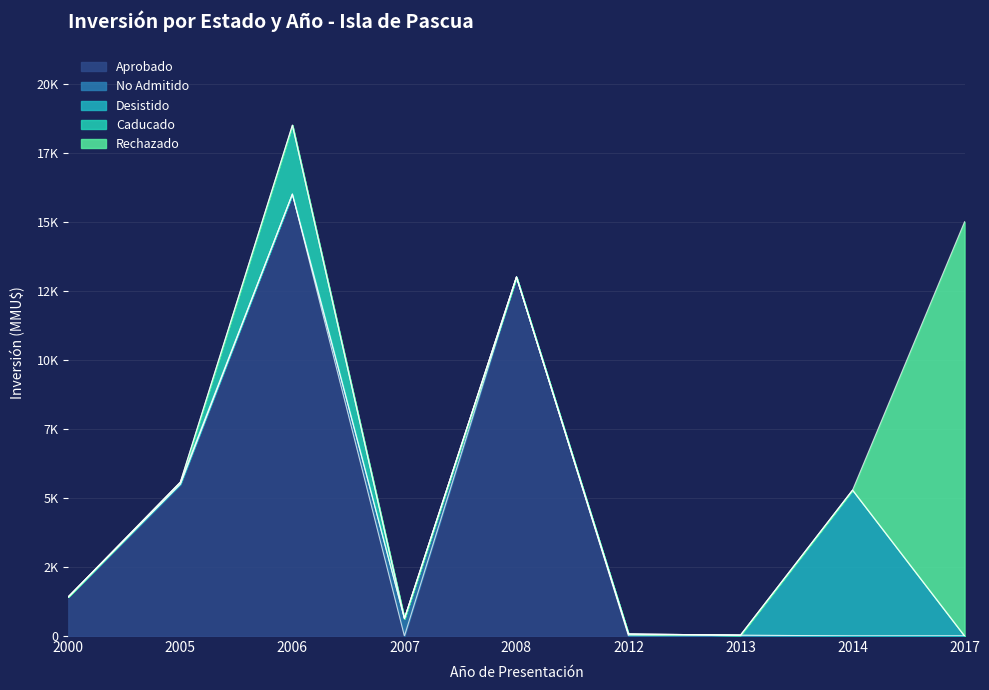

What is the sum of the Rechazado values at 2017 and 2014?

15000